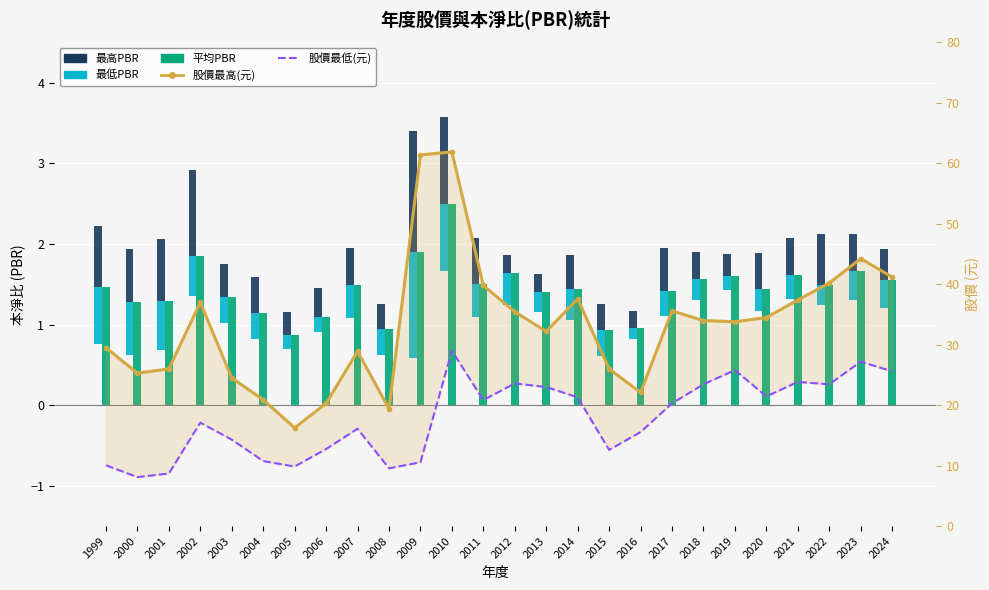

What is the sum of the 最高PBR values at 2010 and 2016?

1.3